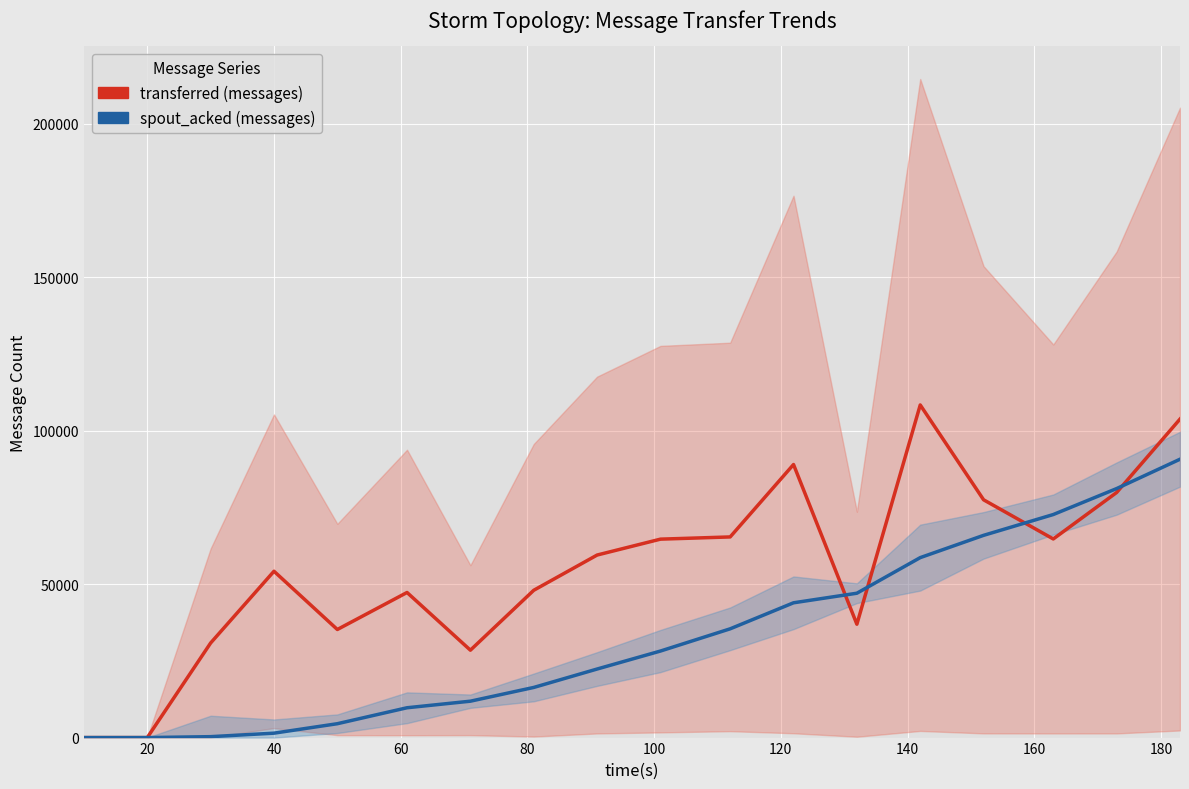

How many lines are shown in the chart?

2